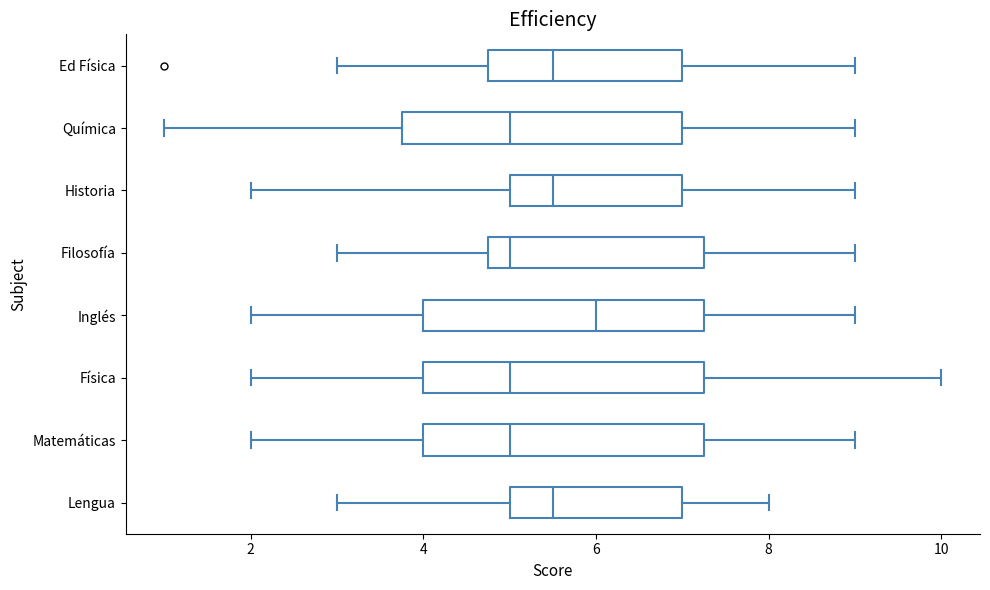

Reading bottom to top, transcribe this box plot: for each box, give where its median line is, the range the box spans, and where its two whiskers end, as read against the x-axis. The values are not printed on the chart, so give them approximately, as read against the axis.

Lengua: median 5.6, box 5.0 to 7.0, whiskers 3.0 to 8.0
Matemáticas: median 5.0, box 4.0 to 7.2, whiskers 2.0 to 9.0
Física: median 5.0, box 4.0 to 7.2, whiskers 2.0 to 10.0
Inglés: median 6.0, box 4.0 to 7.2, whiskers 2.0 to 9.0
Filosofía: median 5.0, box 4.8 to 7.2, whiskers 3.0 to 9.0
Historia: median 5.6, box 5.0 to 7.0, whiskers 2.0 to 9.0
Química: median 5.0, box 3.8 to 7.0, whiskers 1.0 to 9.0
Ed Física: median 5.6, box 4.8 to 7.0, whiskers 3.0 to 9.0